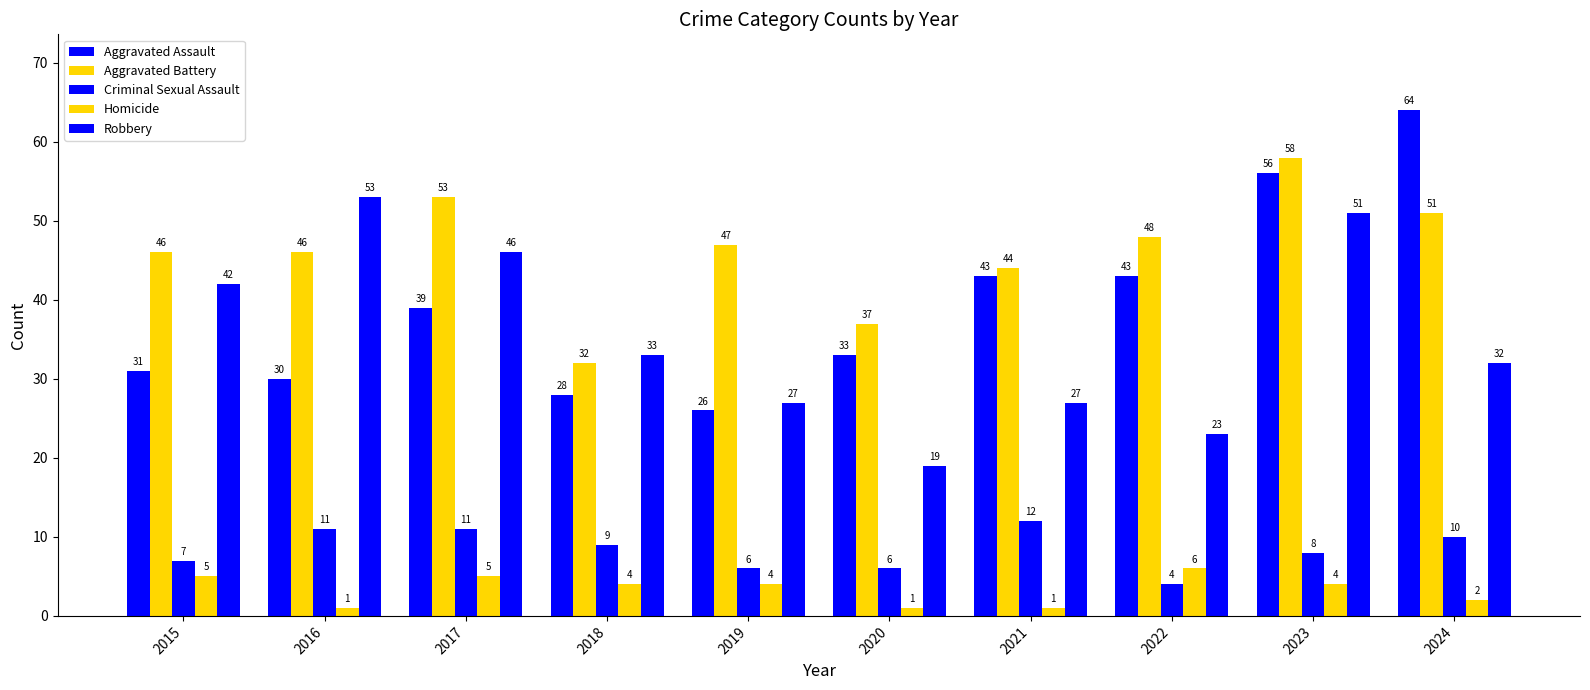

What is the approximate value of Aggravated Assault at 2018, to the nearest 5?

30